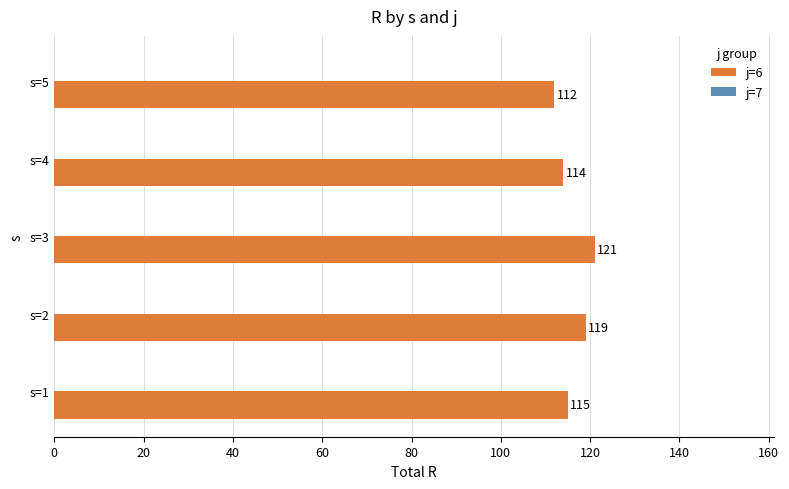

What is the difference between the second highest and second lowest values?

5